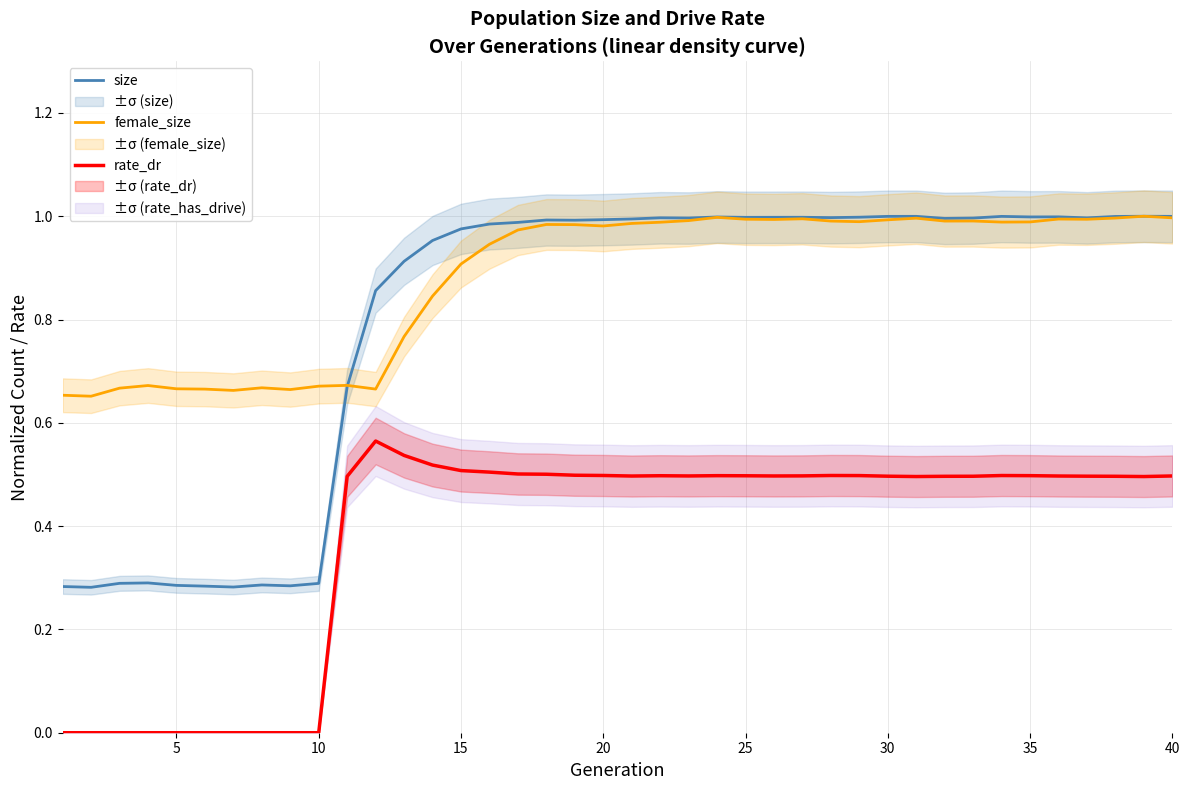

List the series in order of their overall mean, highest first.

female_size, size, rate_dr